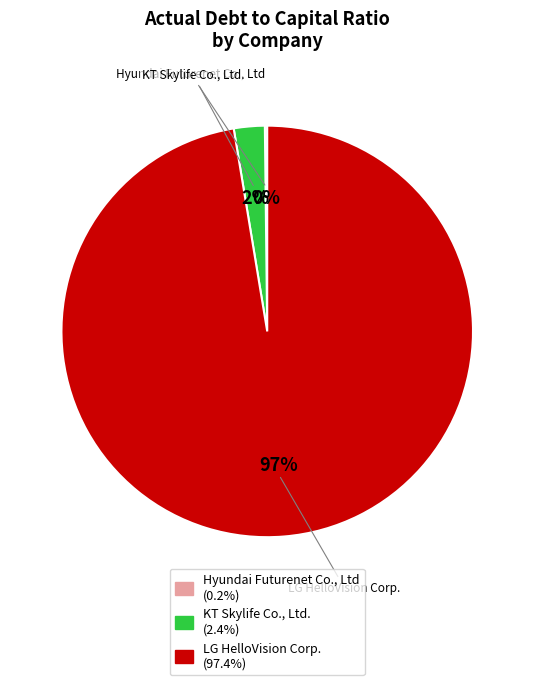

To the nearest percent, what portion does KT Skylife Co., Ltd. represent?

2%